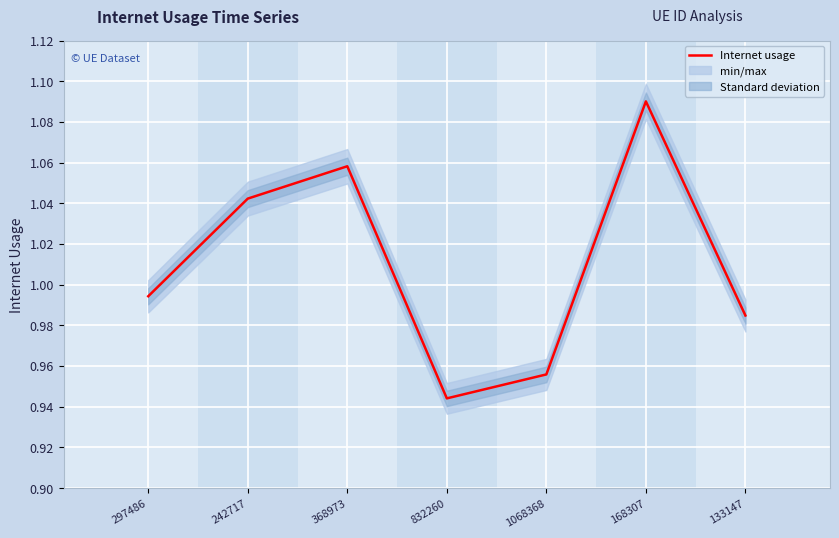

What is the value of the 5th point from the left?

1.0